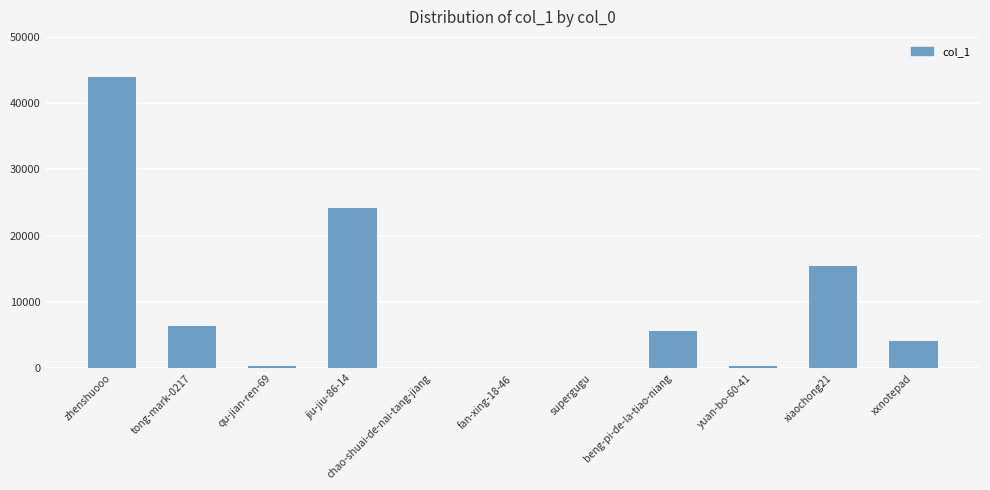

How many categories are shown in the chart?

11